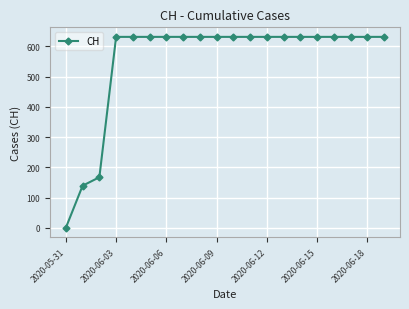

What is the average value?

552